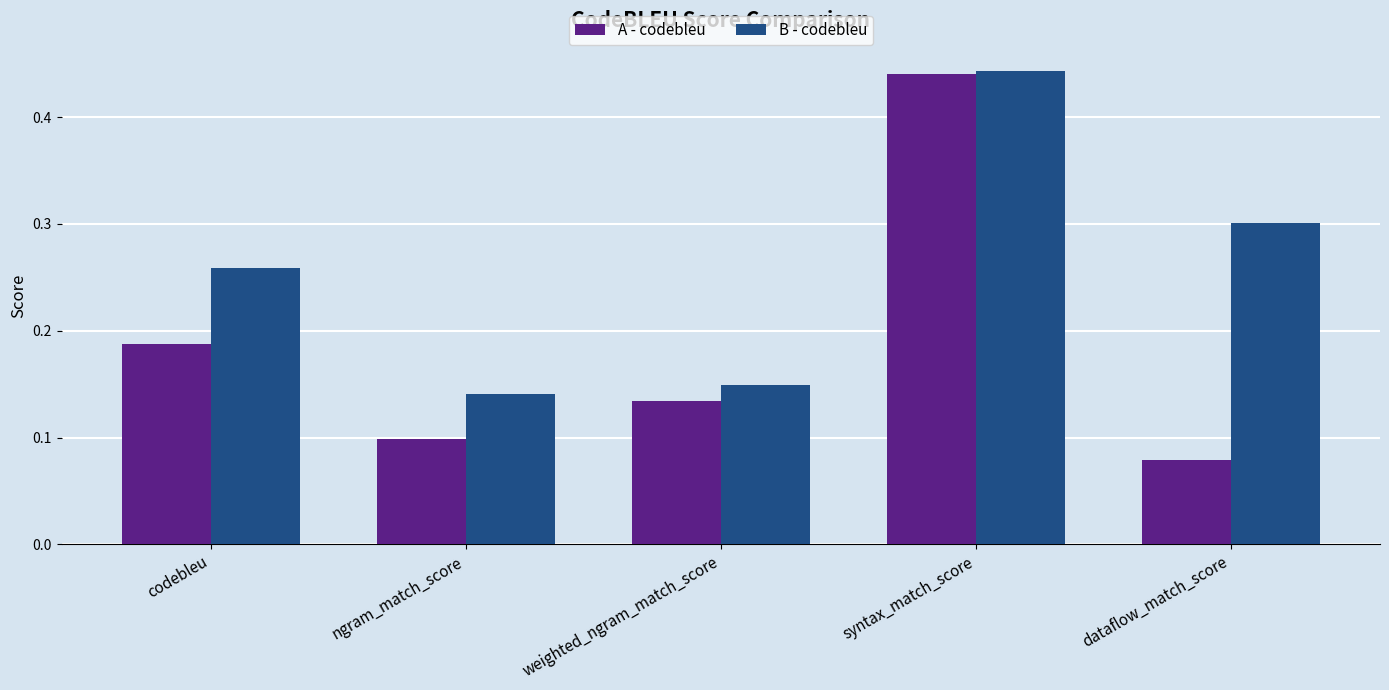

How many bars are there in each group?

2